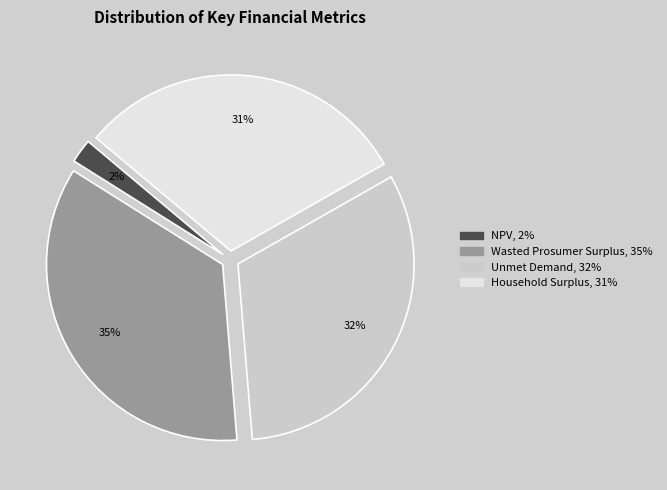

Does Wasted Prosumer Surplus account for over 50% of the chart?

No